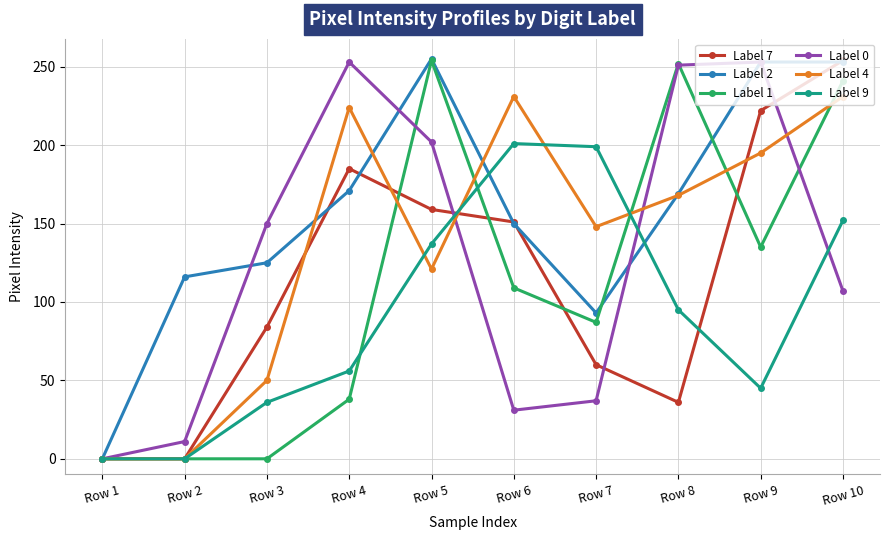

Is the value of Label 1 at Row 8 greater than the value of Label 4 at Row 5?

Yes